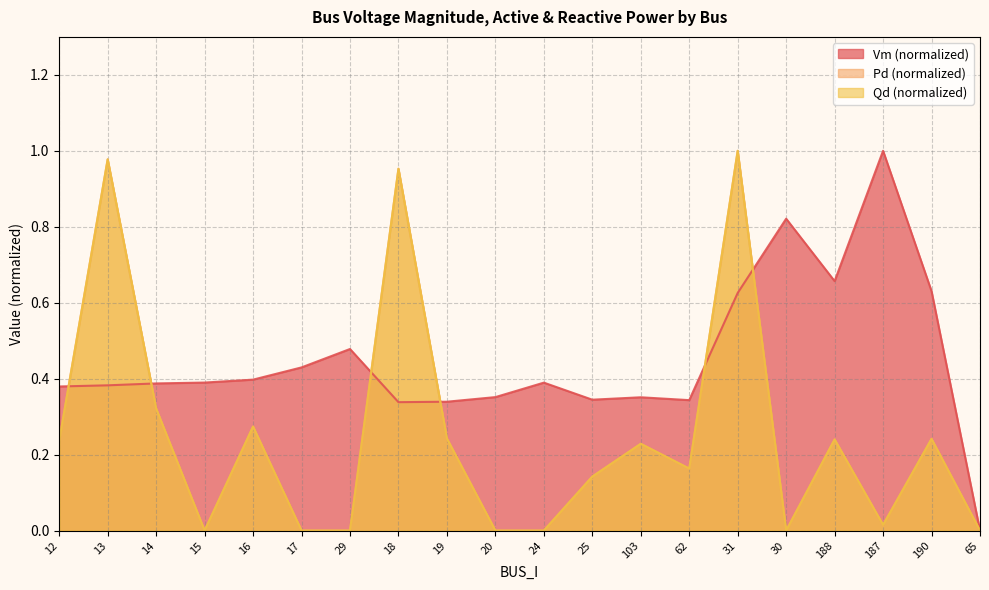

True or false: Vm has more than 1 points higher than both neighbors.

True